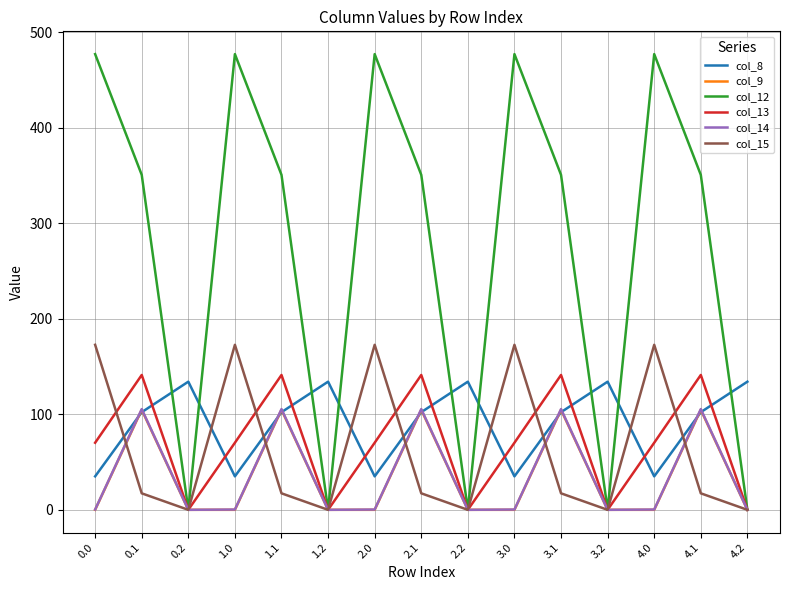

Which series has the largest total across all categories?

col_12